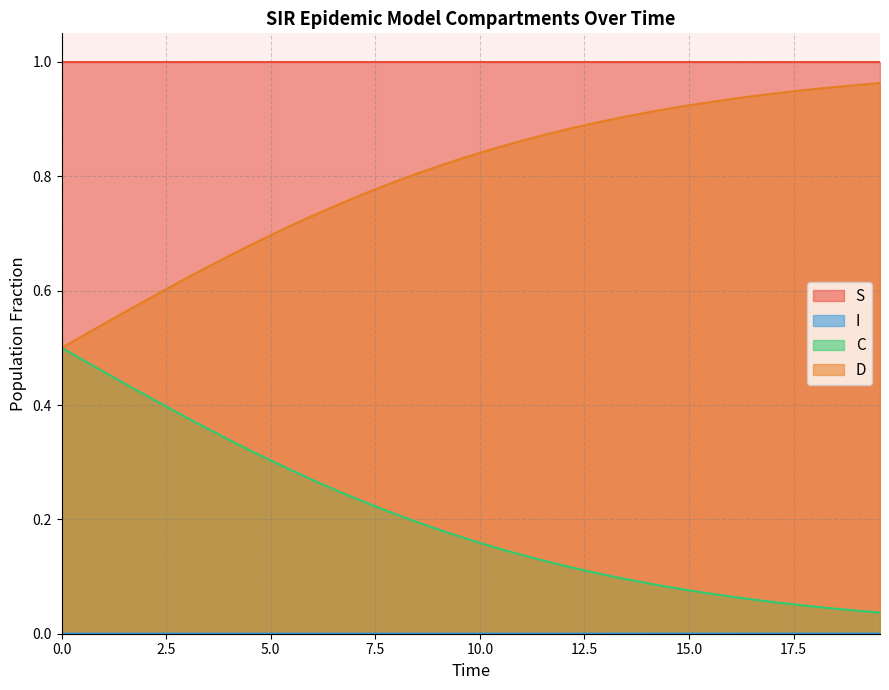

Reading right to left, transcribe all the data shown in this chart.

S: 1.0	1.0	1.0	1.0	1.0	1.0	1.0	1.0	1.0	1.0	1.0	1.0	1.0	1.0	1.0	1.0	1.0	1.0	1.0	1.0	1.0	1.0	1.0	1.0	1.0	1.0	1.0	1.0	1.0	1.0	1.0	1.0	1.0	1.0	1.0	1.0	1.0	1.0	1.0	1.0
I: 0.0	0.0	0.0	0.0	0.0	0.0	0.0	0.0	0.0	0.0	0.0	0.0	0.0	0.0	0.0	0.0	0.0	0.0	0.0	0.0	0.0	0.0	0.0	0.0	0.0	0.0	0.0	0.0	0.0	0.0	0.0	0.0	0.0	0.0	0.0	0.0	0.0	0.0	0.0	0.0
C: 0.0	0.0	0.0	0.0	0.1	0.1	0.1	0.1	0.1	0.1	0.1	0.1	0.1	0.1	0.1	0.1	0.1	0.1	0.1	0.2	0.2	0.2	0.2	0.2	0.2	0.2	0.3	0.3	0.3	0.3	0.3	0.3	0.4	0.4	0.4	0.4	0.4	0.5	0.5	0.5
D: 1.0	1.0	1.0	1.0	0.9	0.9	0.9	0.9	0.9	0.9	0.9	0.9	0.9	0.9	0.9	0.9	0.9	0.9	0.9	0.8	0.8	0.8	0.8	0.8	0.8	0.8	0.7	0.7	0.7	0.7	0.7	0.7	0.6	0.6	0.6	0.6	0.6	0.5	0.5	0.5